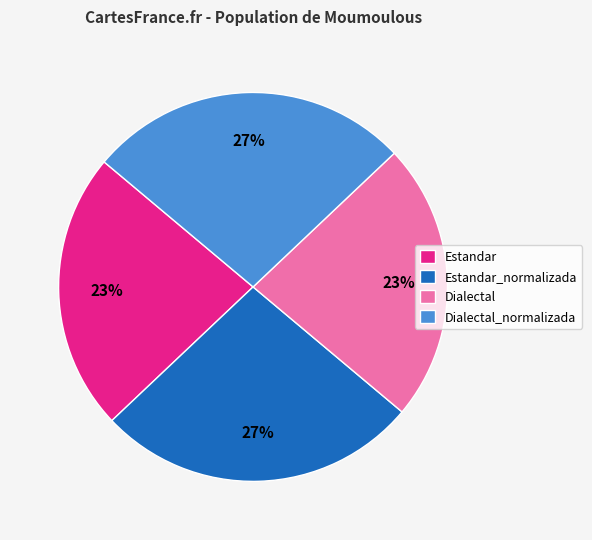

To the nearest percent, what is the combined percentage of Dialectal_normalizada and Dialectal?

50%